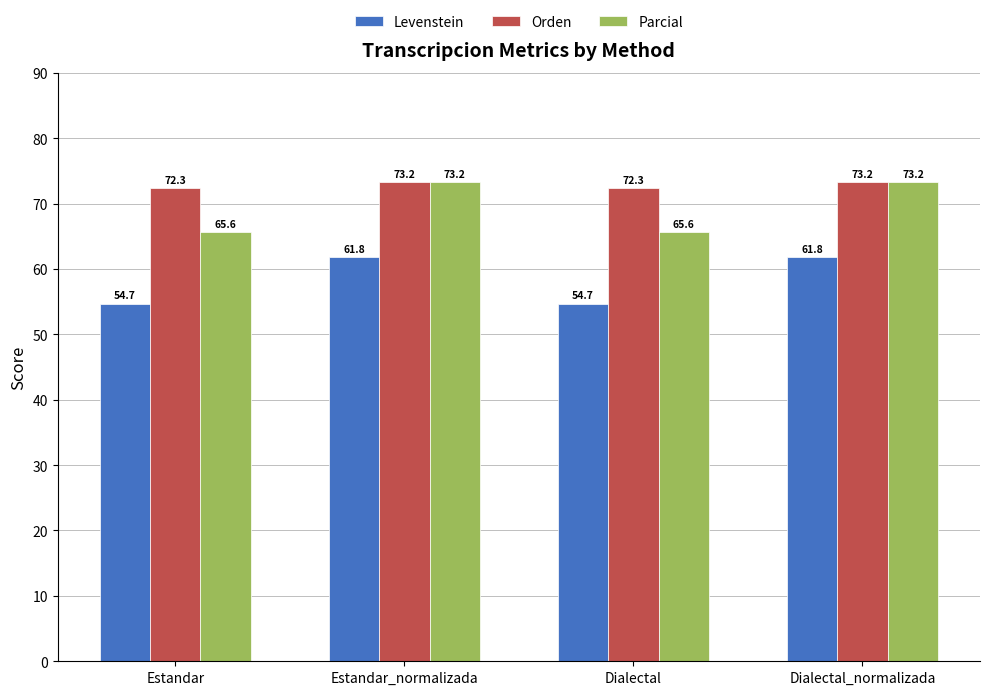

What is the greatest value displayed?

73.2